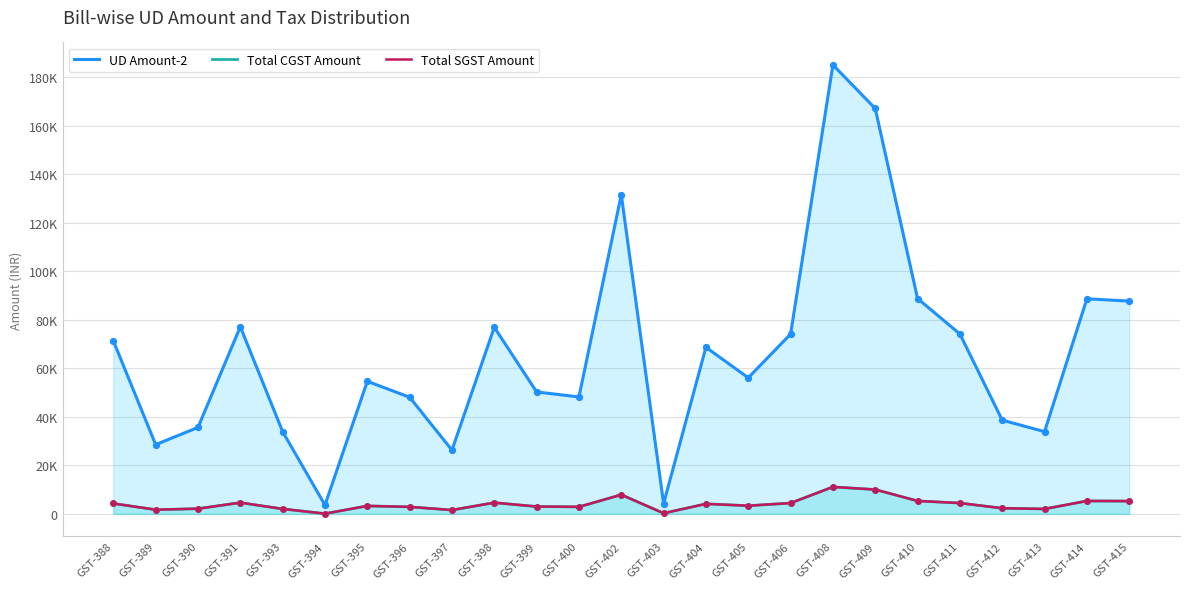

Which series reaches the maximum Y coordinate?

UD Amount-2